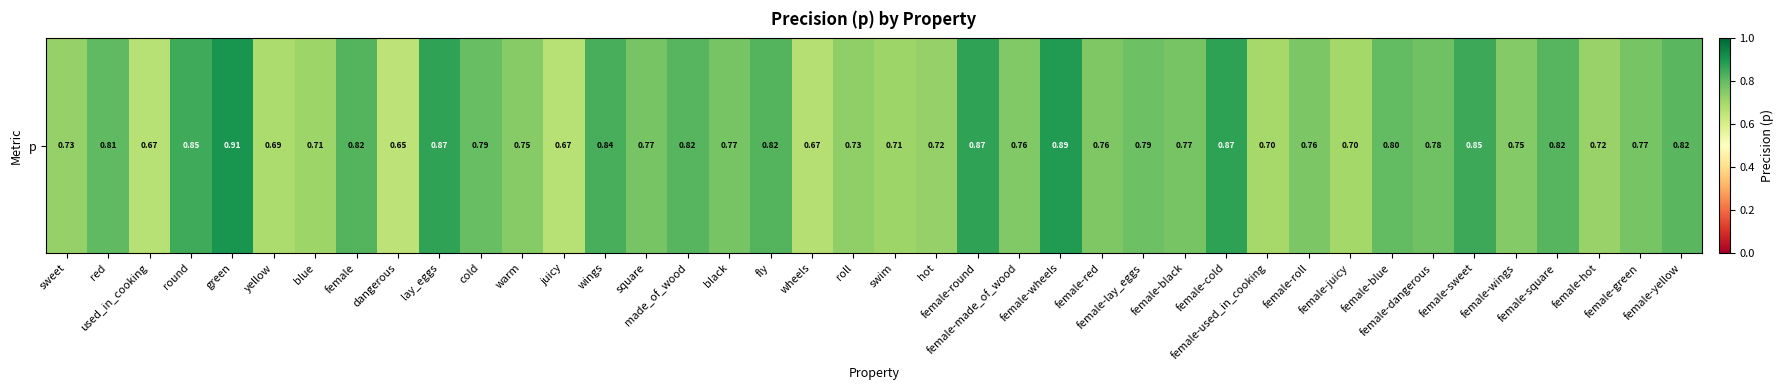

At which category does the chart reach its peak across all series?

green